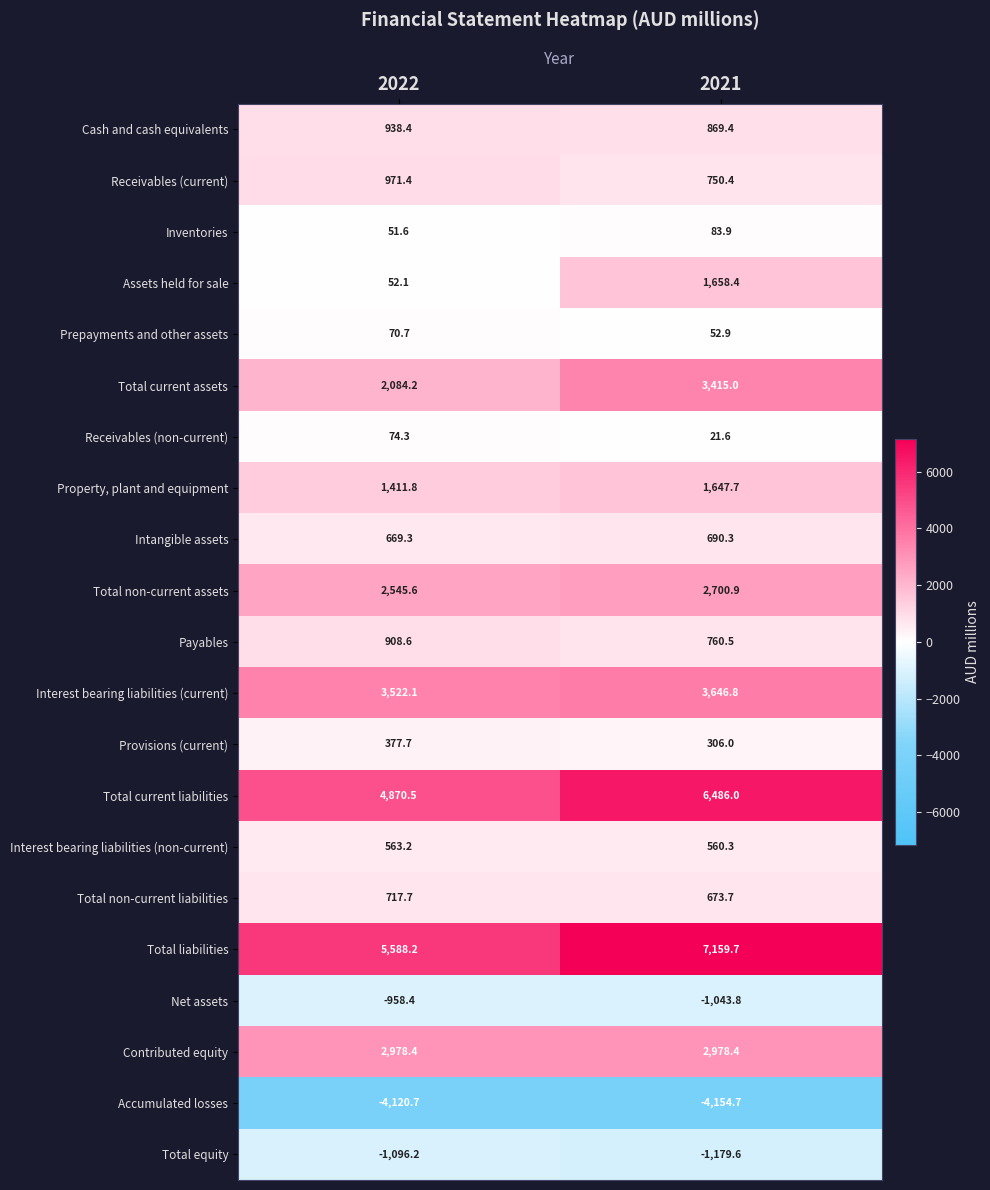

Which category has the lowest value across all series?

2021